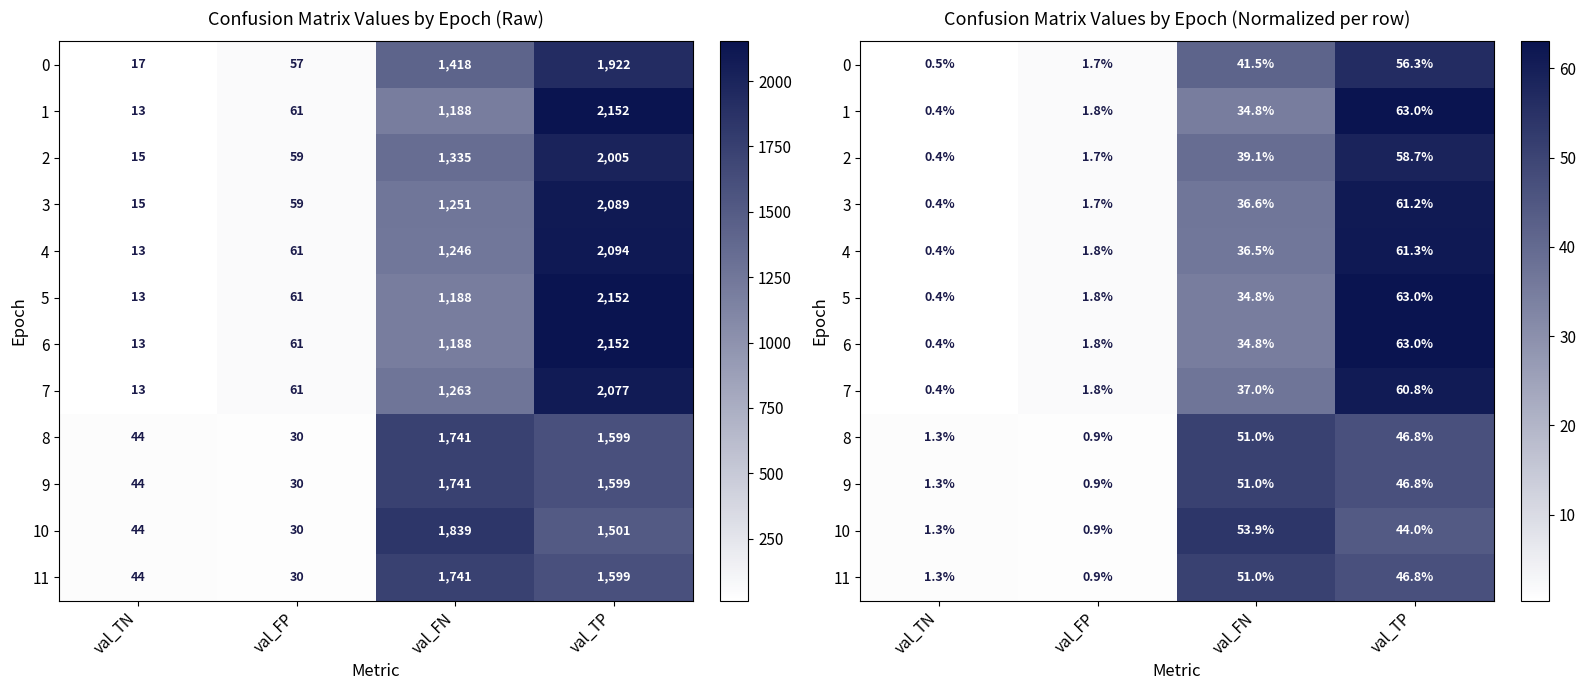

At which category is the sum across all series the highest?

val_TP